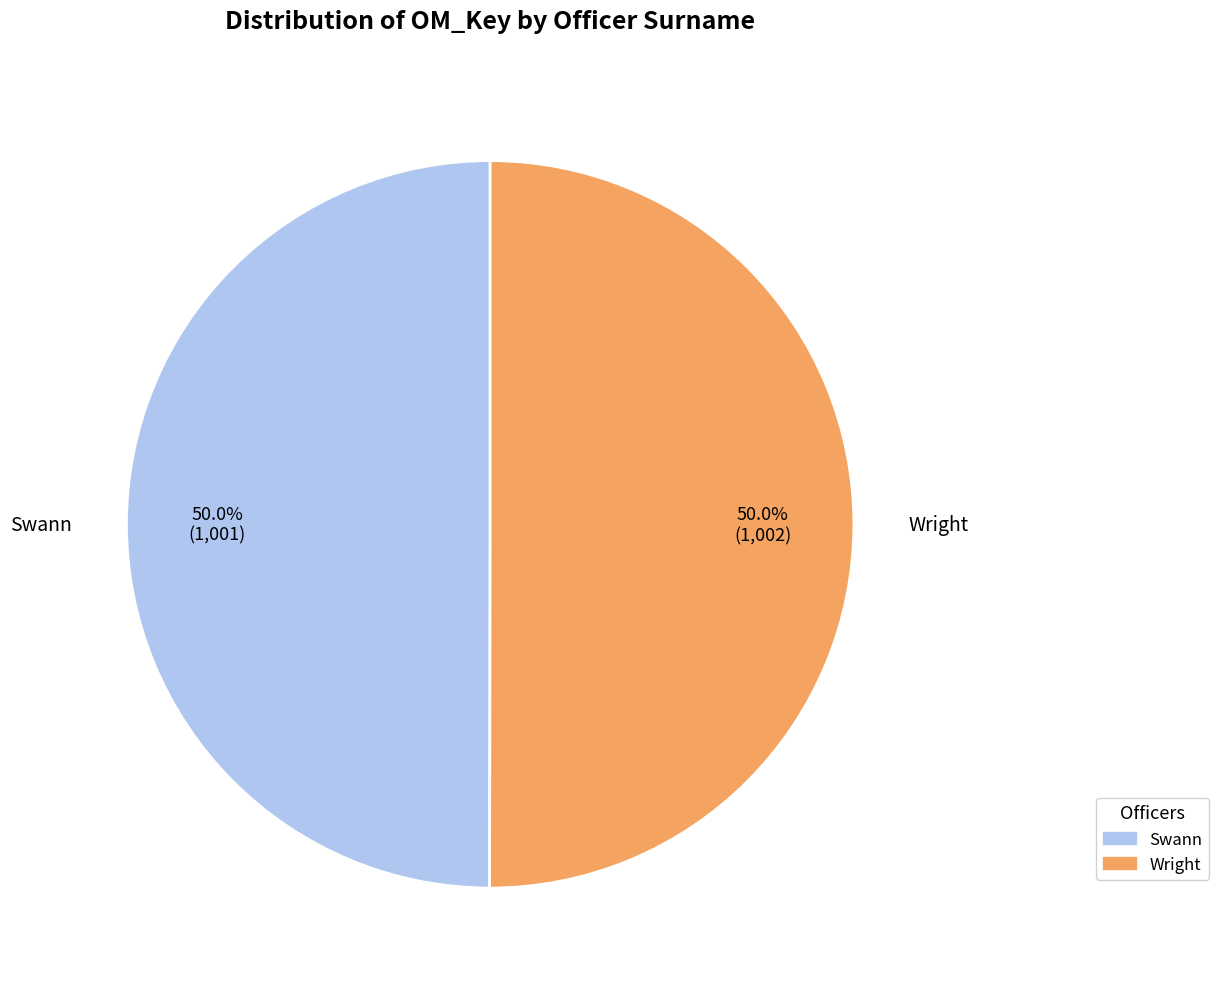

To the nearest percent, what percentage of the pie is Swann?

50%